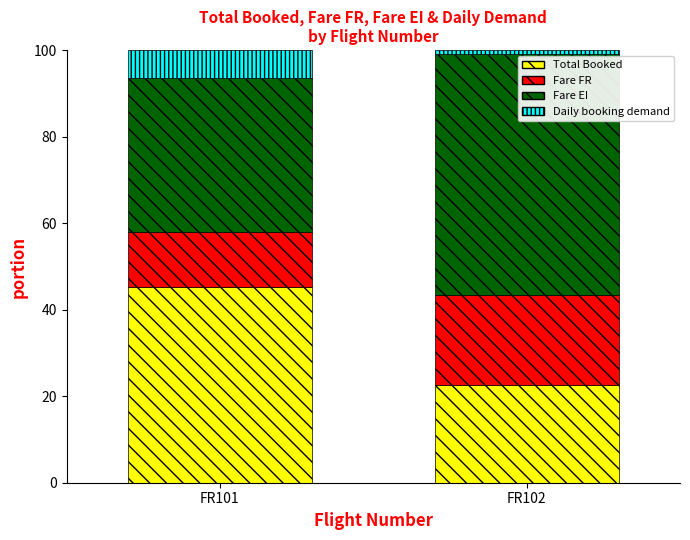

Reading right to left, list the values for the Total Booked series.

22.5	45.3